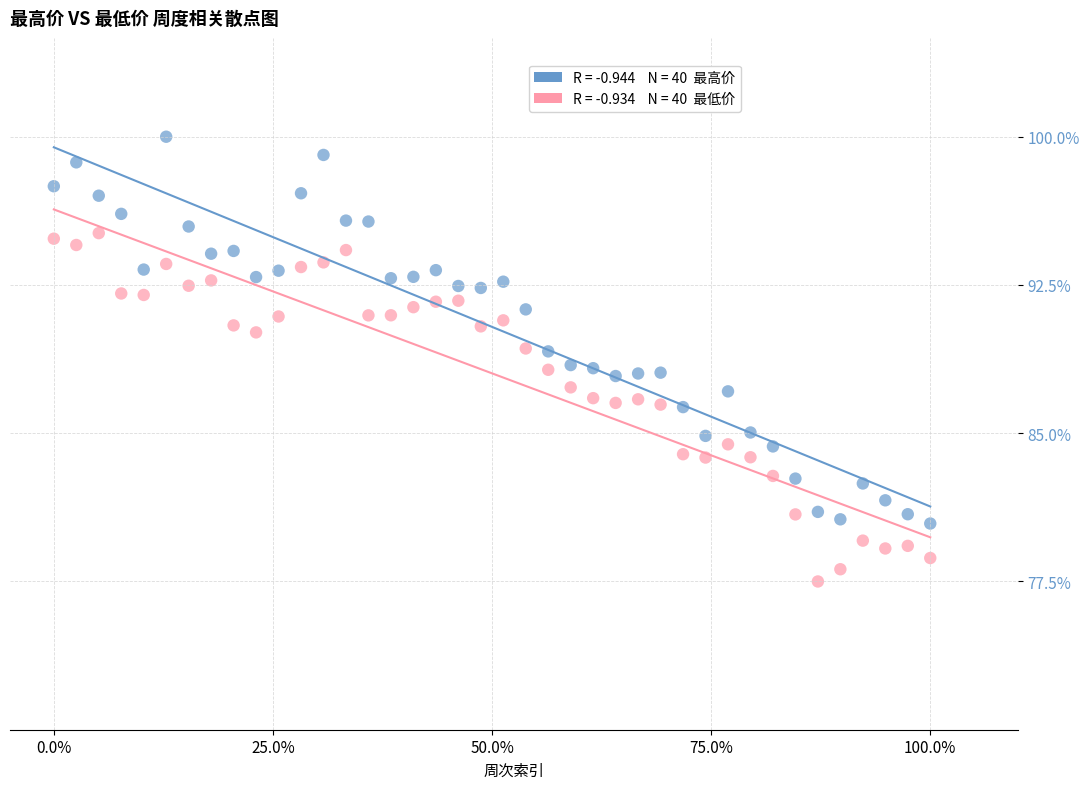

Across all data points, what is the range of Y values (max minus min)?

22.5